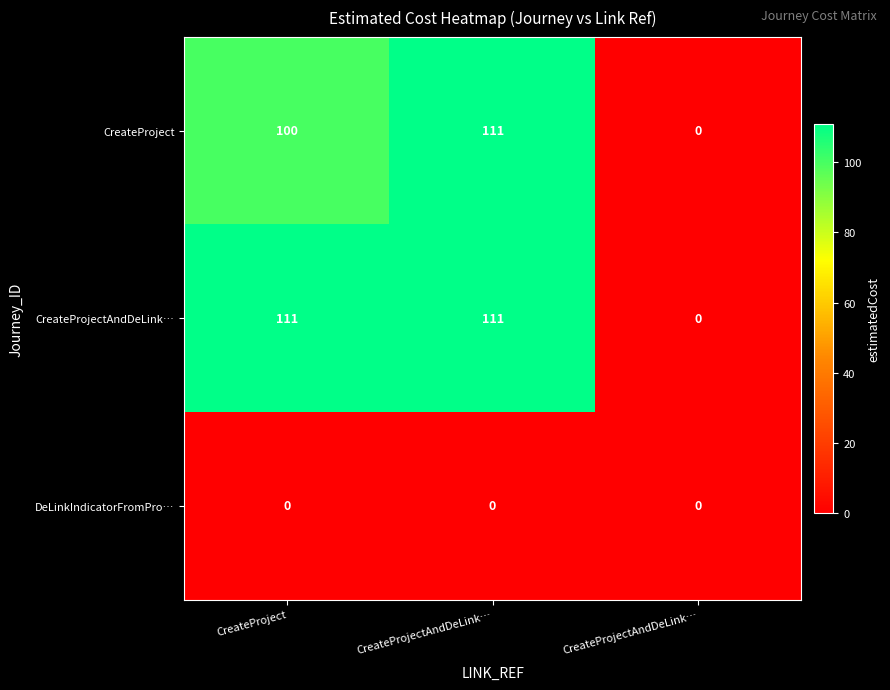

Reading left to right, what are all the values shown in this chart?

CreateProject: CreateProject=100	CreateProjectAndDeLink…=111	CreateProjectAndDeLink…=0
CreateProjectAndDeLink…: CreateProject=111	CreateProjectAndDeLink…=111	CreateProjectAndDeLink…=0
DeLinkIndicatorFromPro…: CreateProject=0	CreateProjectAndDeLink…=0	CreateProjectAndDeLink…=0